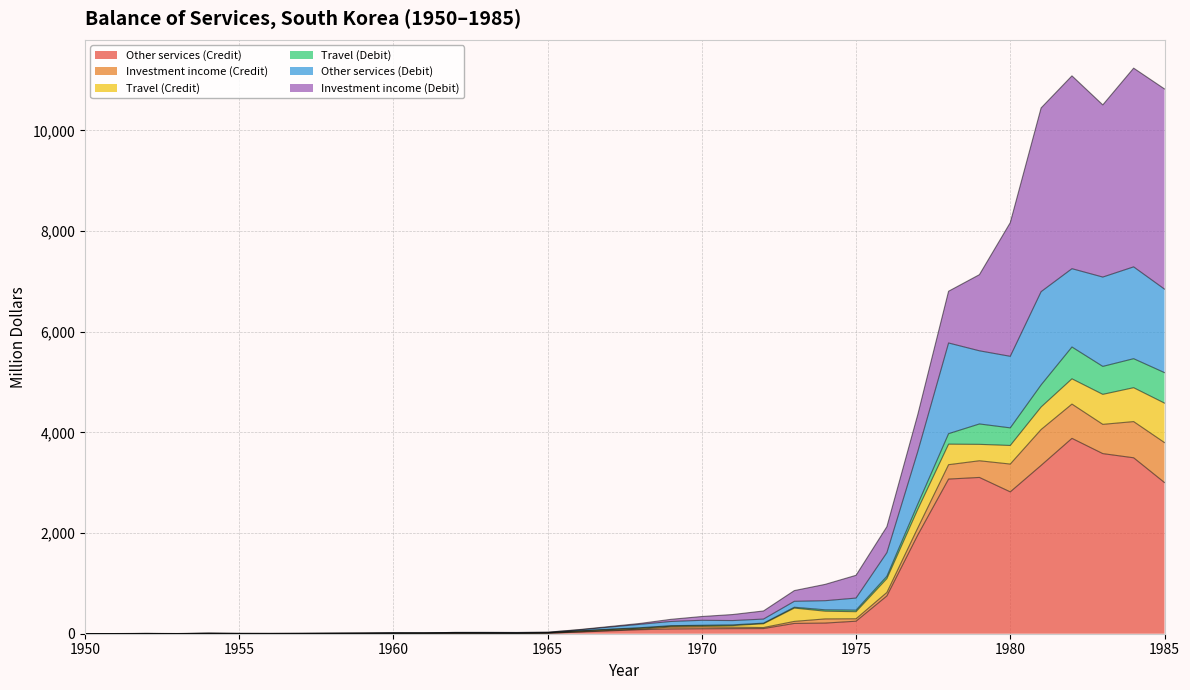

Which category has the highest value across all series?

1984